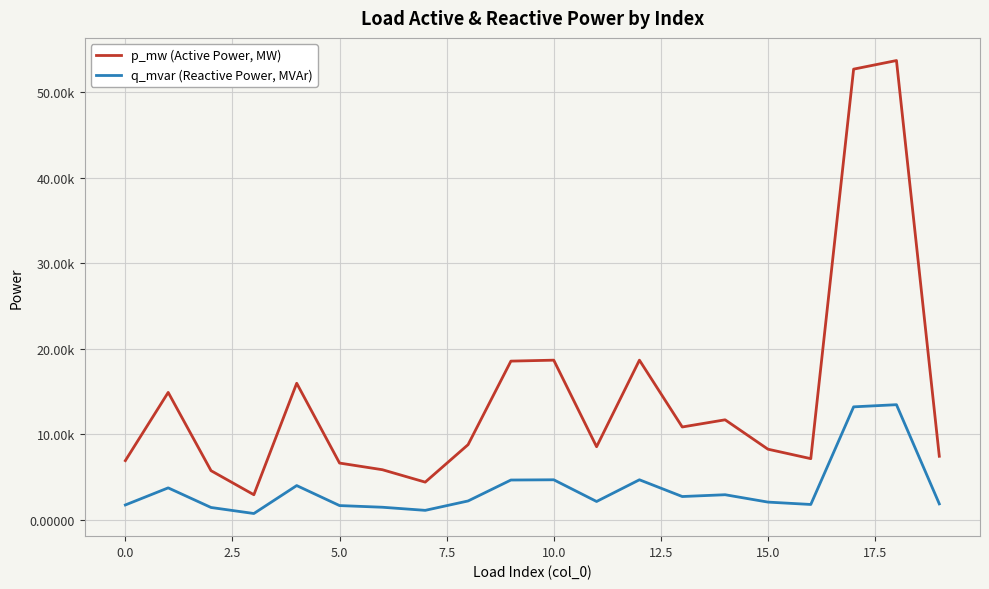

Which series has the largest range (max minus min)?

p_mw (Active Power, MW)